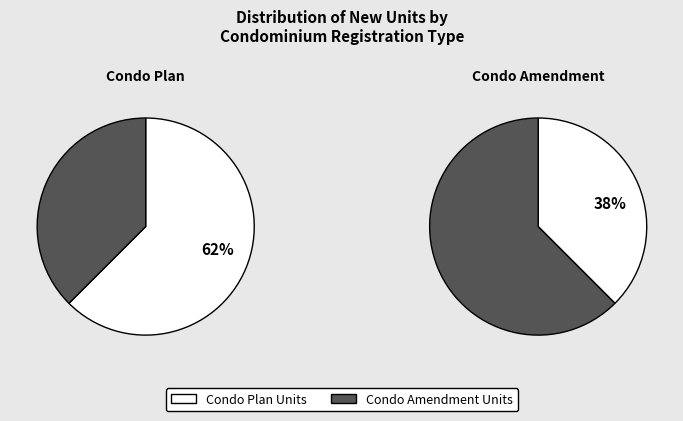

To the nearest percent, what portion does 2 represent?

38%